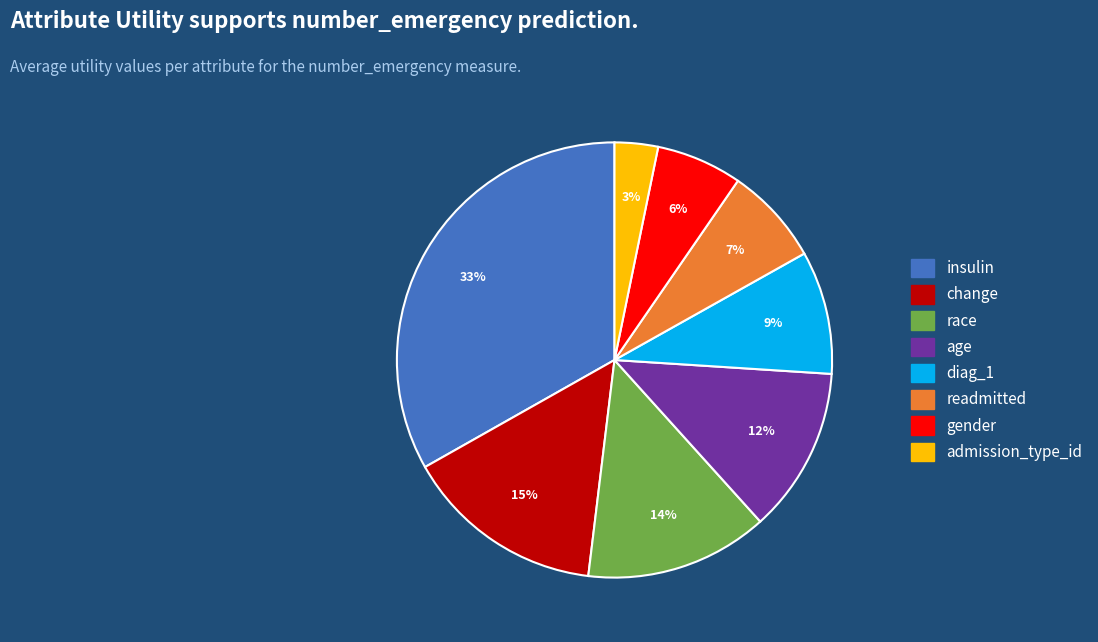

Count the number of slices in the pie.

8